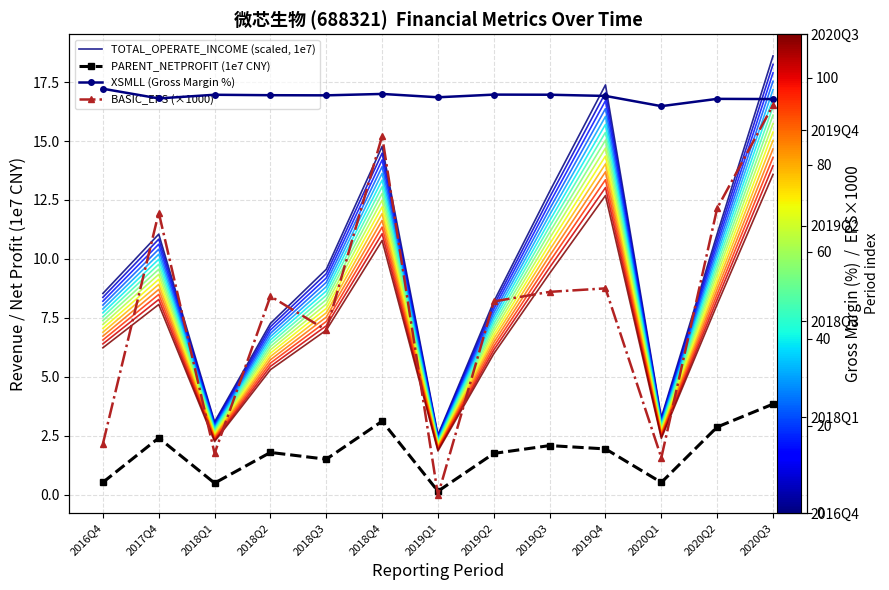

Where is the first local maximum for PARENT_NETPROFIT (1e7 CNY)?

2017Q4